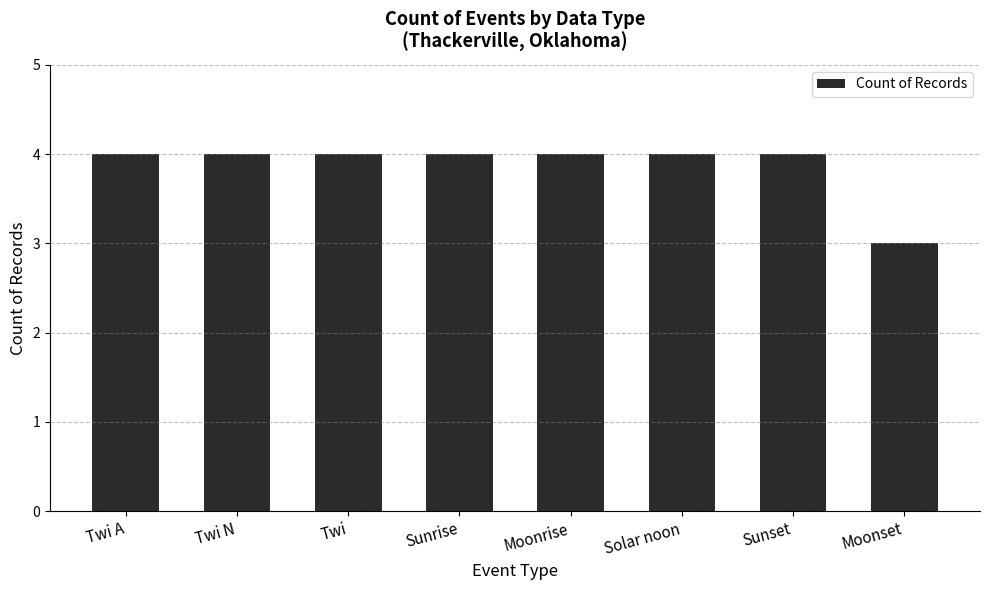

What is the average value?

4